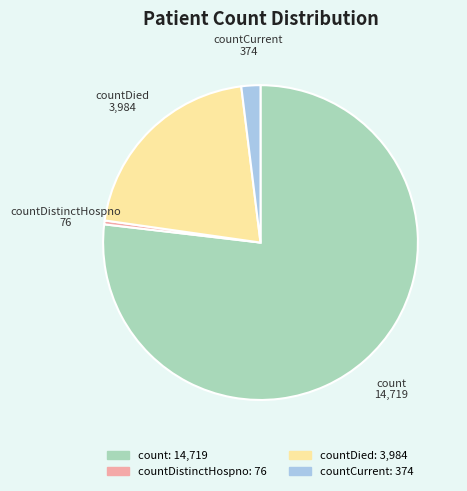

Is there any slice that represents more than half of the pie?

Yes